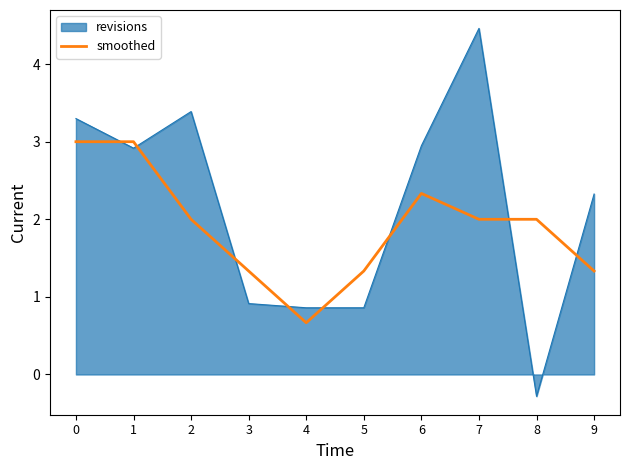

Does the chart have visible grid lines?

No